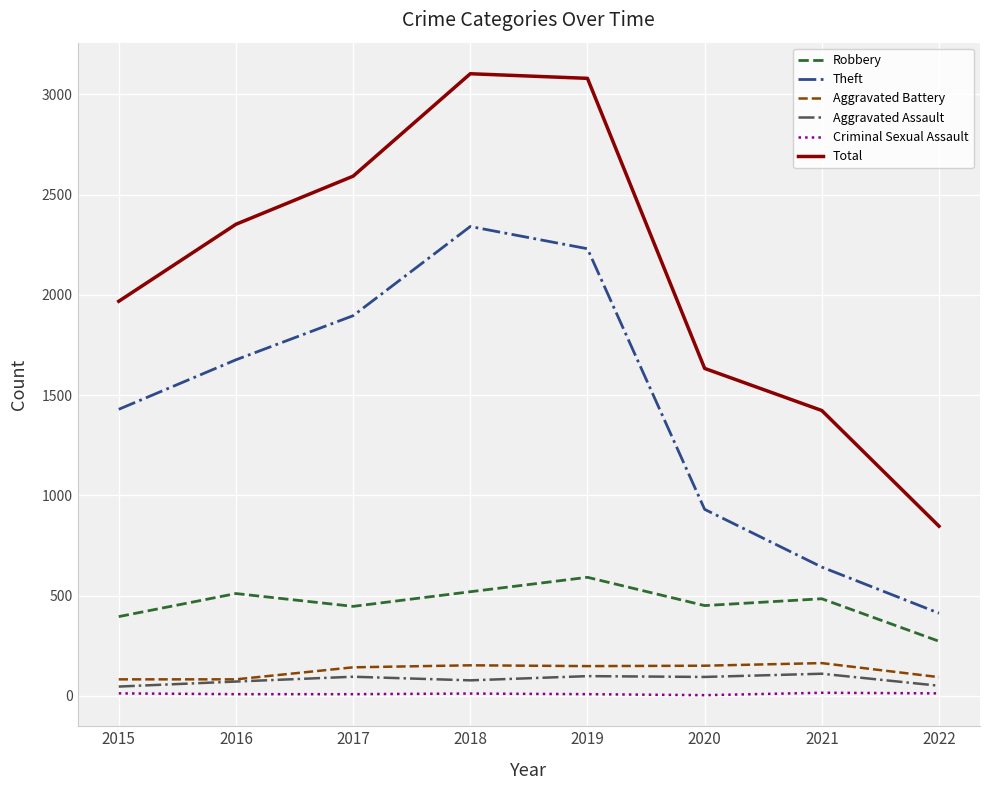

Which series has the largest range (max minus min)?

Total